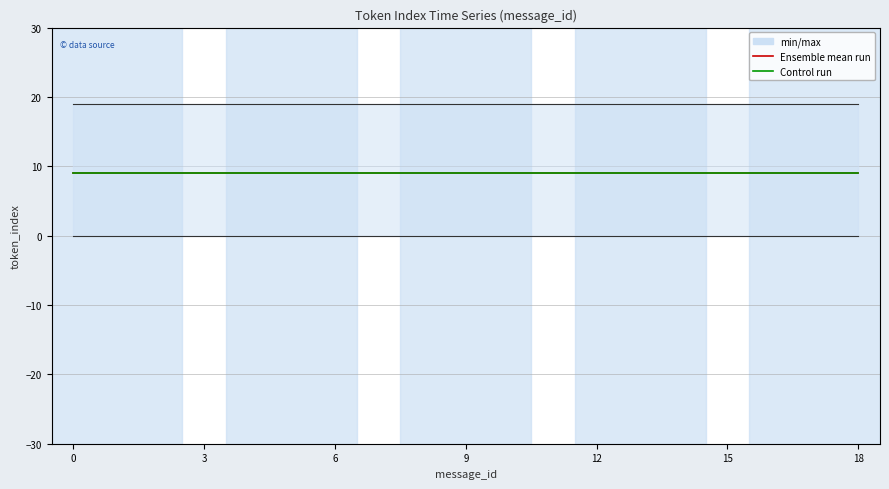

True or false: max_token_index and min_token_index cross at least once.

False